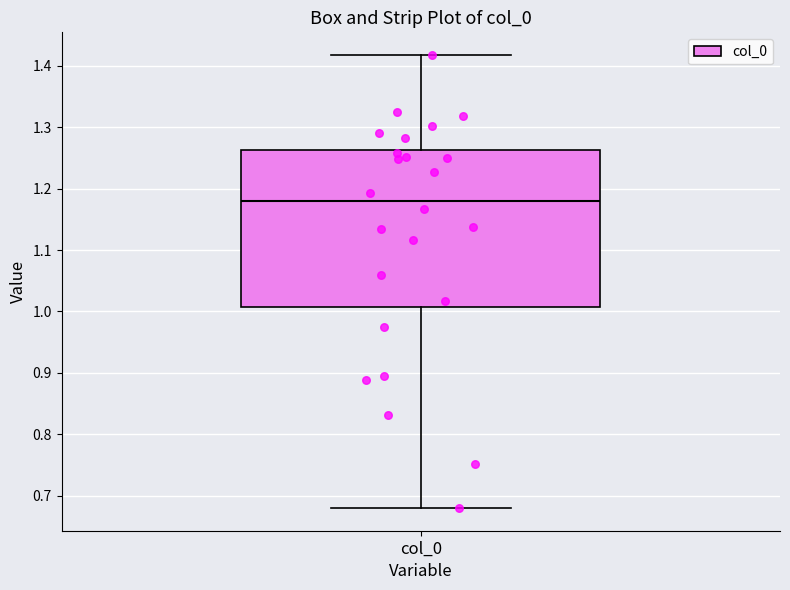

Transcribe this box plot: give where the median line is, the range the box spans, and where the two whiskers end, as read against the y-axis. The values are not printed on the chart, so give them approximately, as read against the axis.

median 1.18, box 1.01 to 1.26, whiskers 0.68 to 1.42